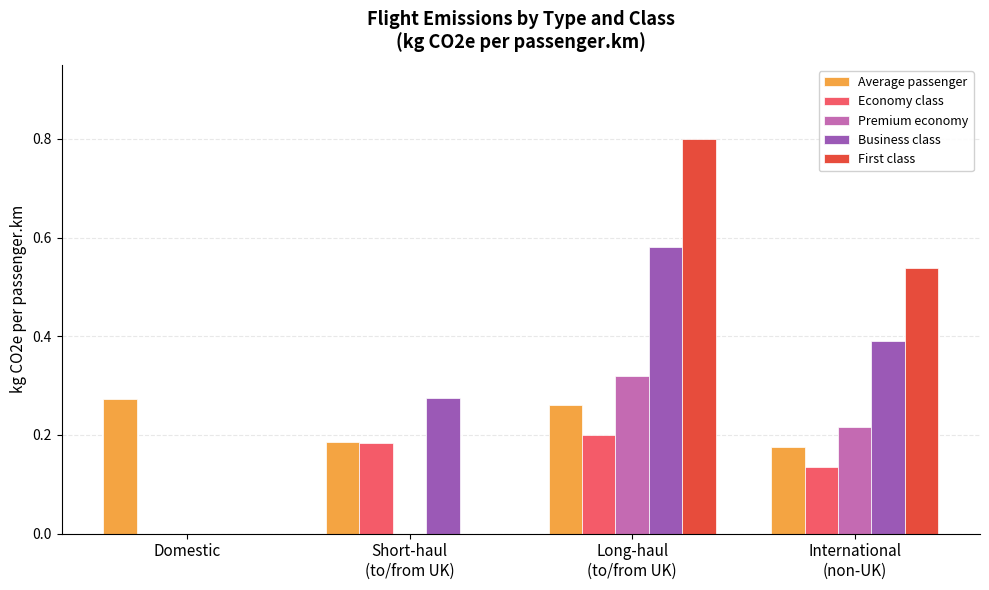

What is the sum of all First class values?

1.3